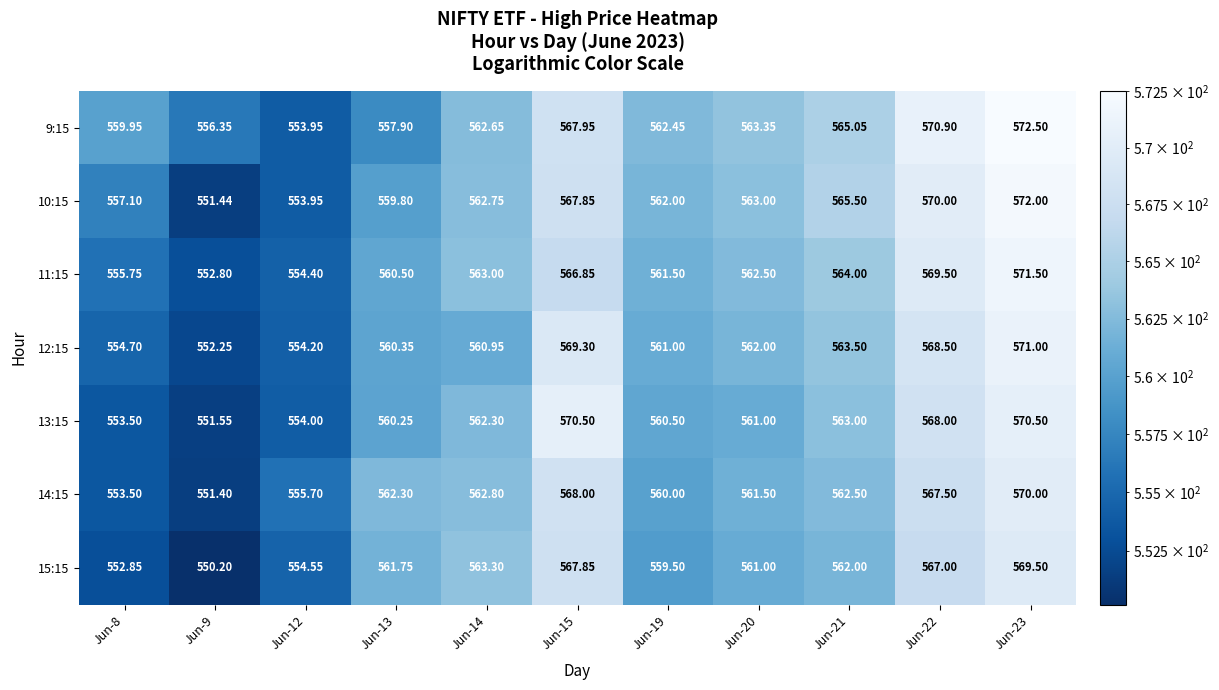

How many data points does each series have?

11